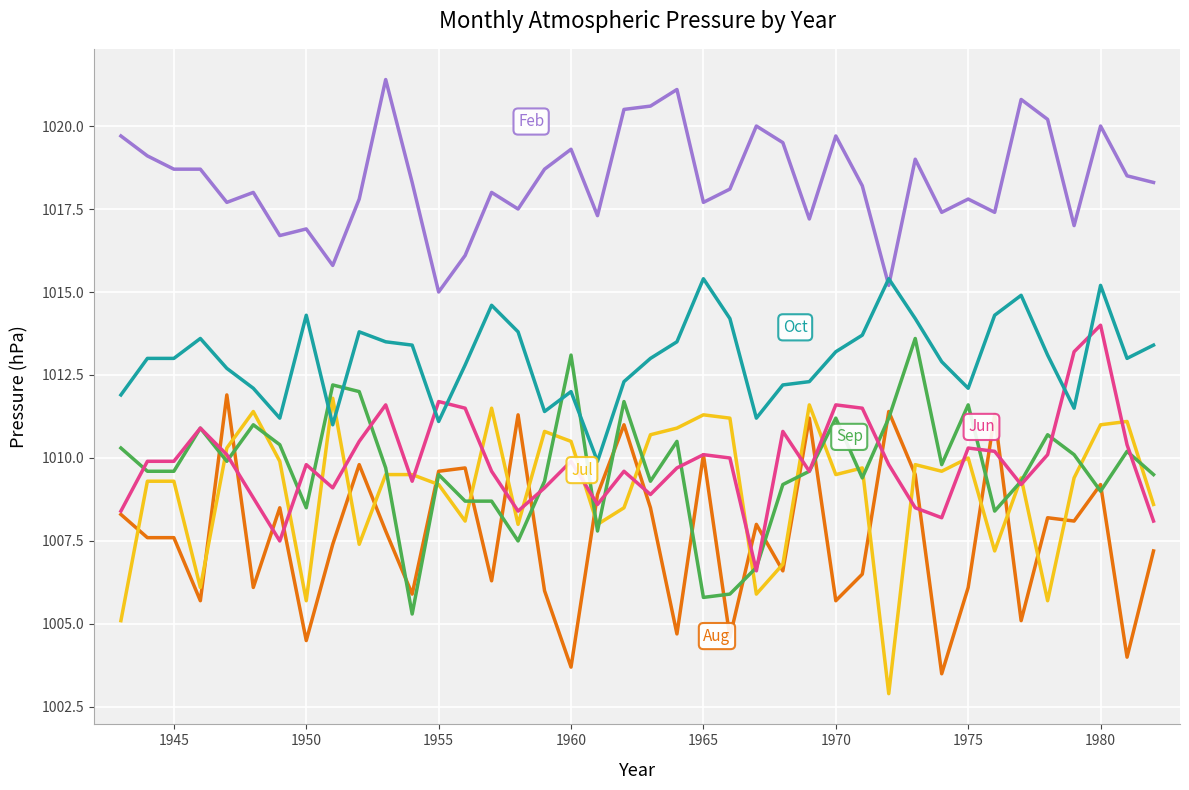

What is the smallest value displayed?

1002.9